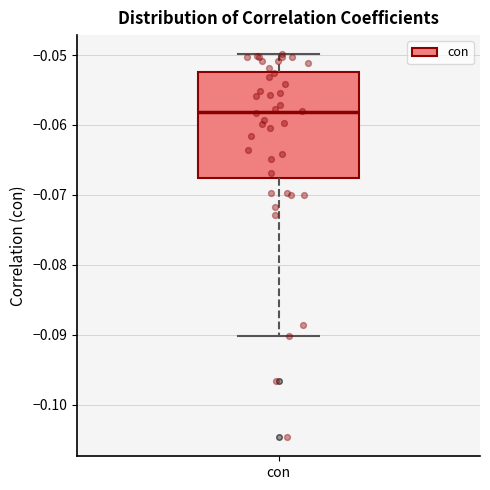

Where does the median line of the box for con sit on the y-axis? The values are not printed on the chart, so give them approximately, as read against the axis.

-0.058